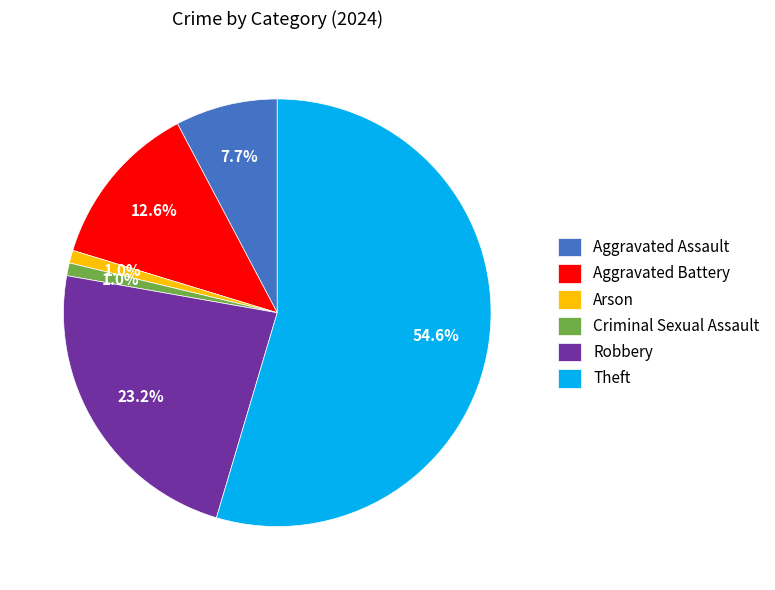

Which has a higher value, Aggravated Assault or Robbery?

Robbery